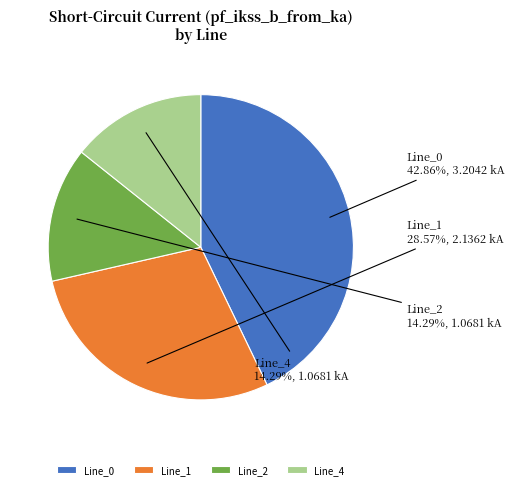

To the nearest percent, what is the combined percentage of Line_4 and Line_0?

57%